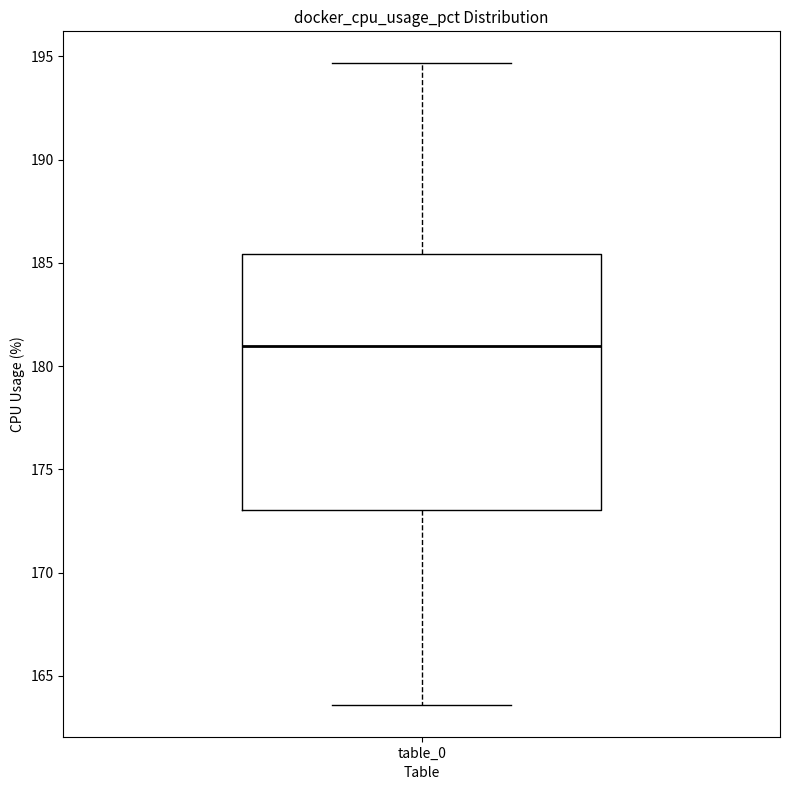

Read this box plot against the y-axis: the position of the median line, the range covered by the box, and the ends of both whiskers. The values are not printed on the chart, so give them approximately, as read against the axis.

median 181.0, box 173.0 to 185.5, whiskers 163.5 to 194.5